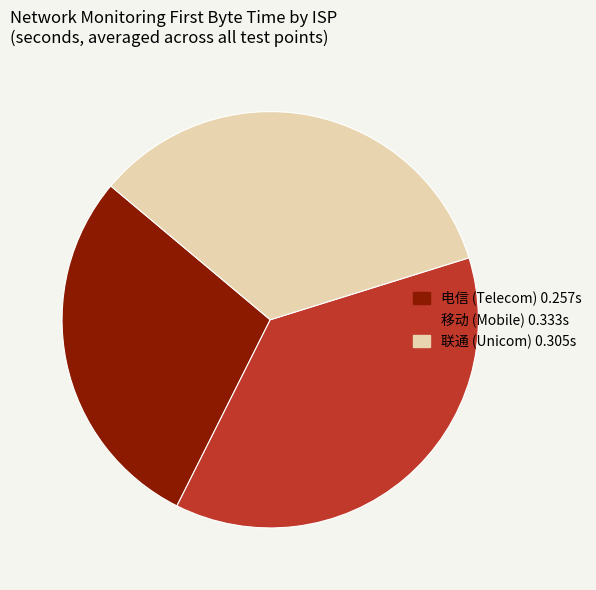

Is the sum of 联通 and 移动 greater than half?

Yes